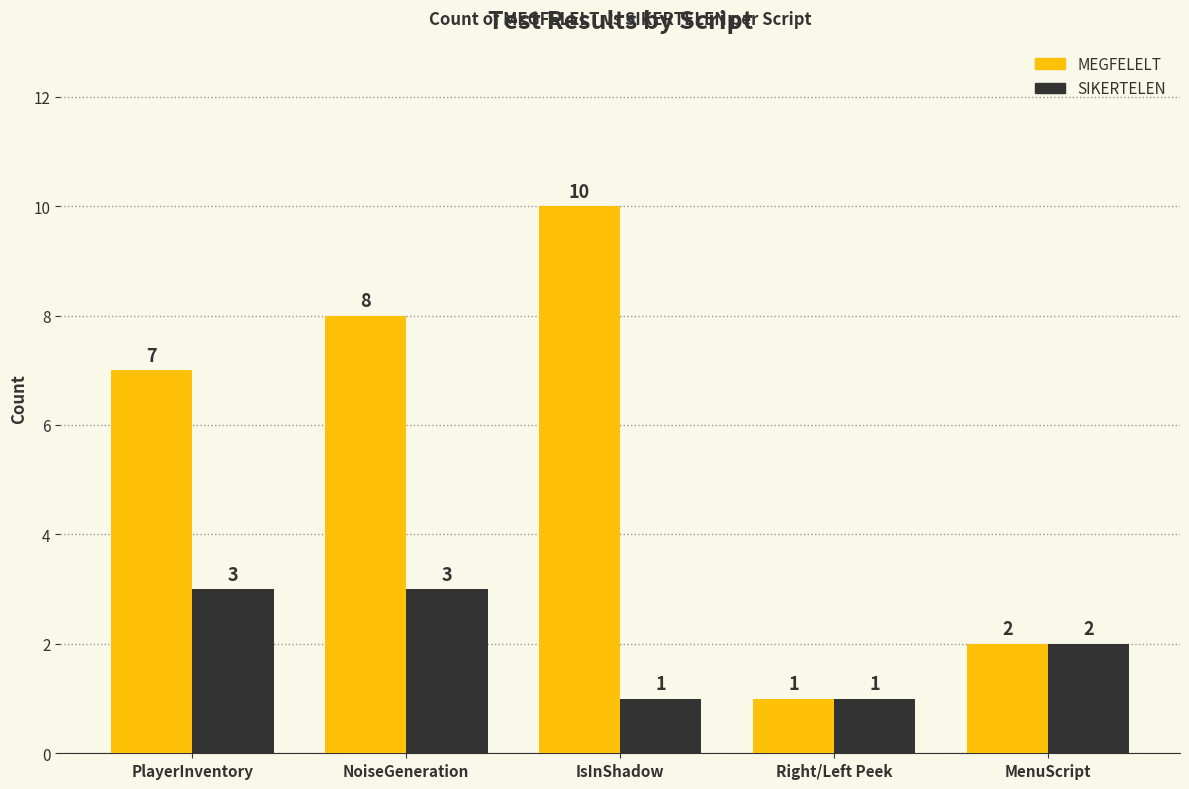

What is the greatest value displayed?

10